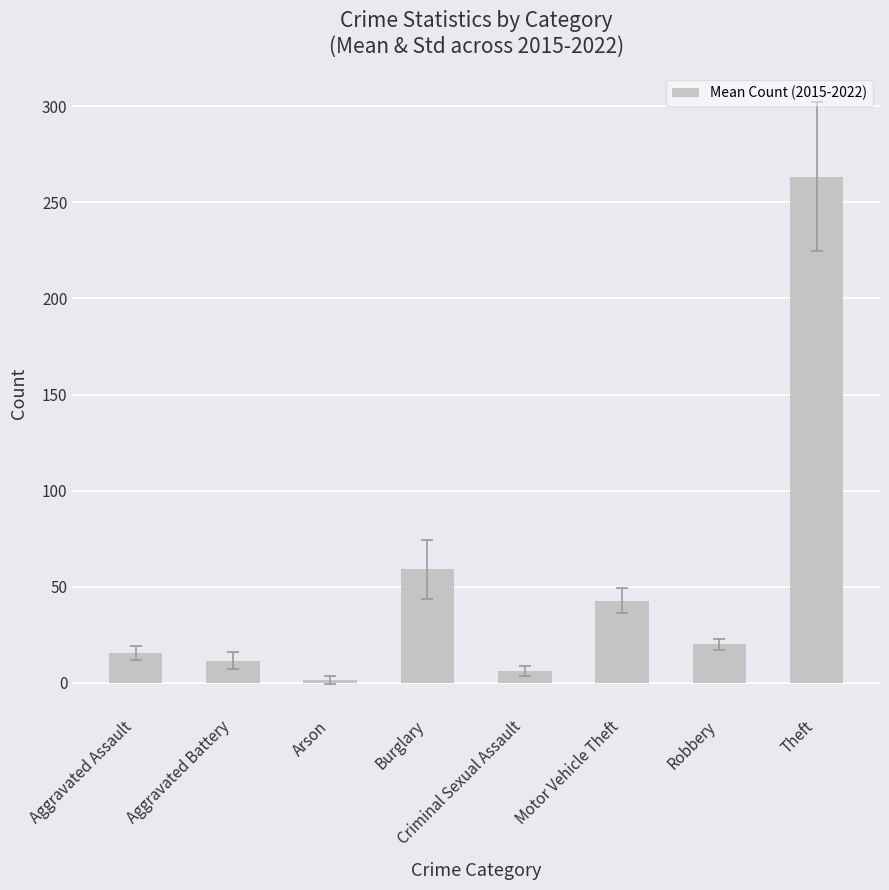

List the labels in order of value, smallest first.

Arson, Criminal Sexual Assault, Aggravated Battery, Aggravated Assault, Robbery, Motor Vehicle Theft, Burglary, Theft